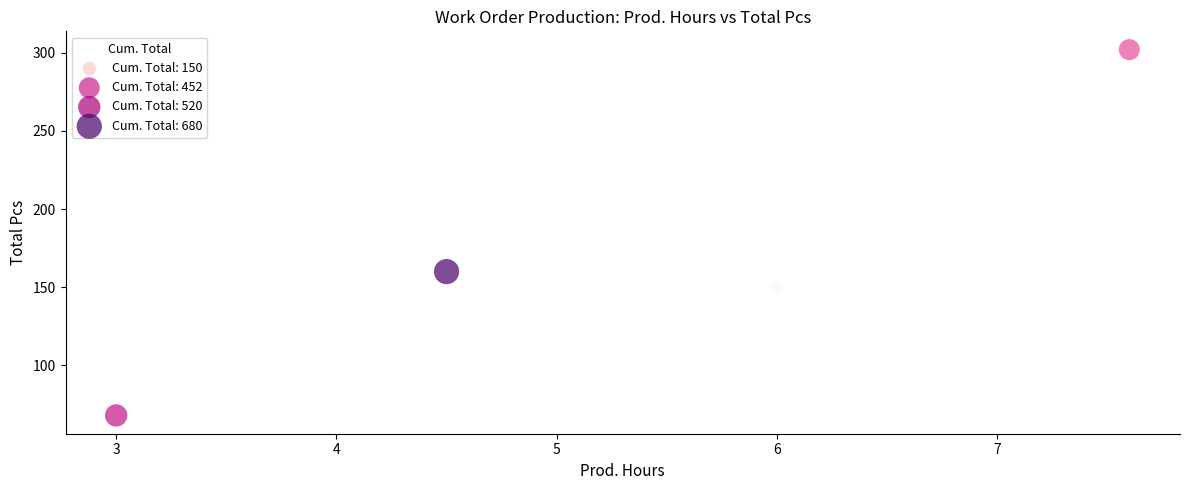

What Y value in the scatter plot is closest to 185?

160